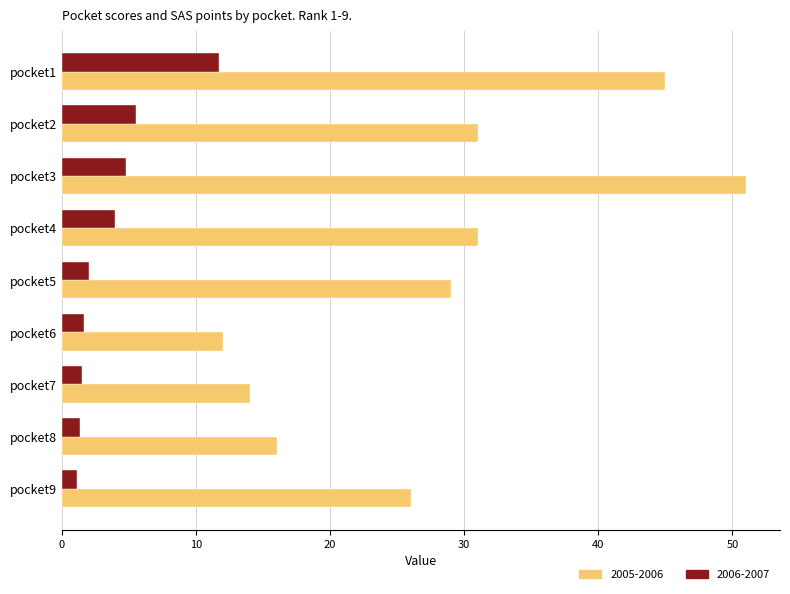

What is the maximum value for 2006-2007?

11.7